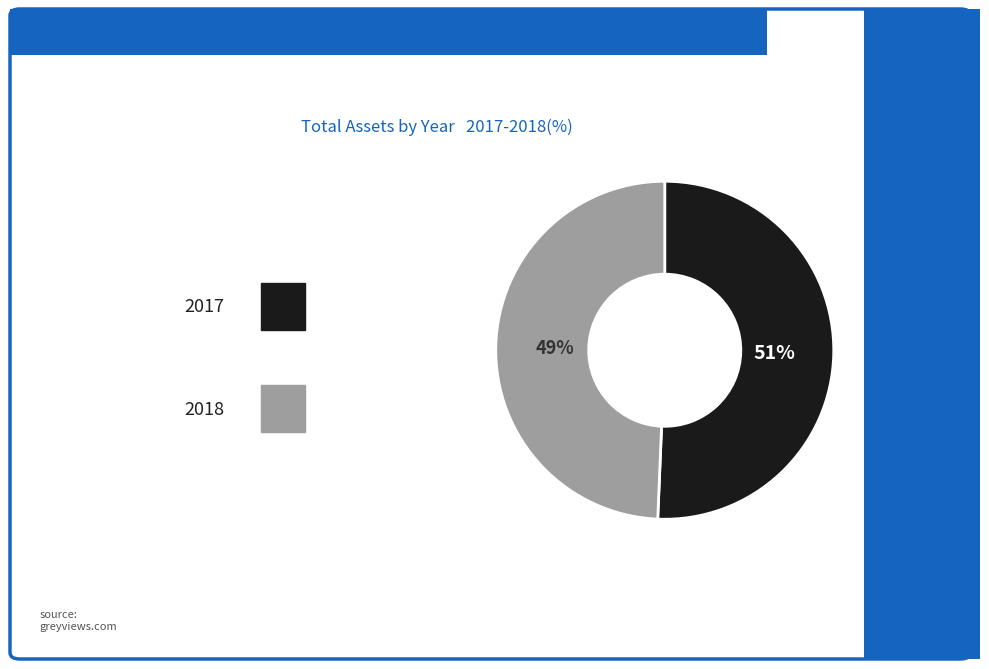

Is there a majority slice in this chart?

Yes